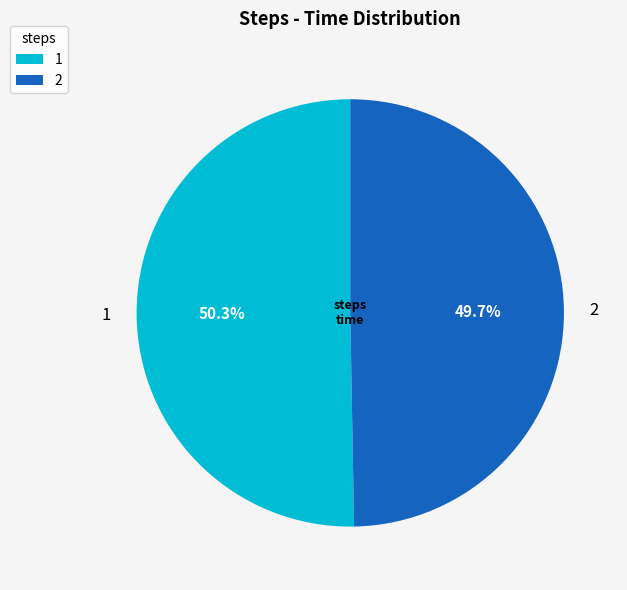

How many slices are in this pie chart?

2